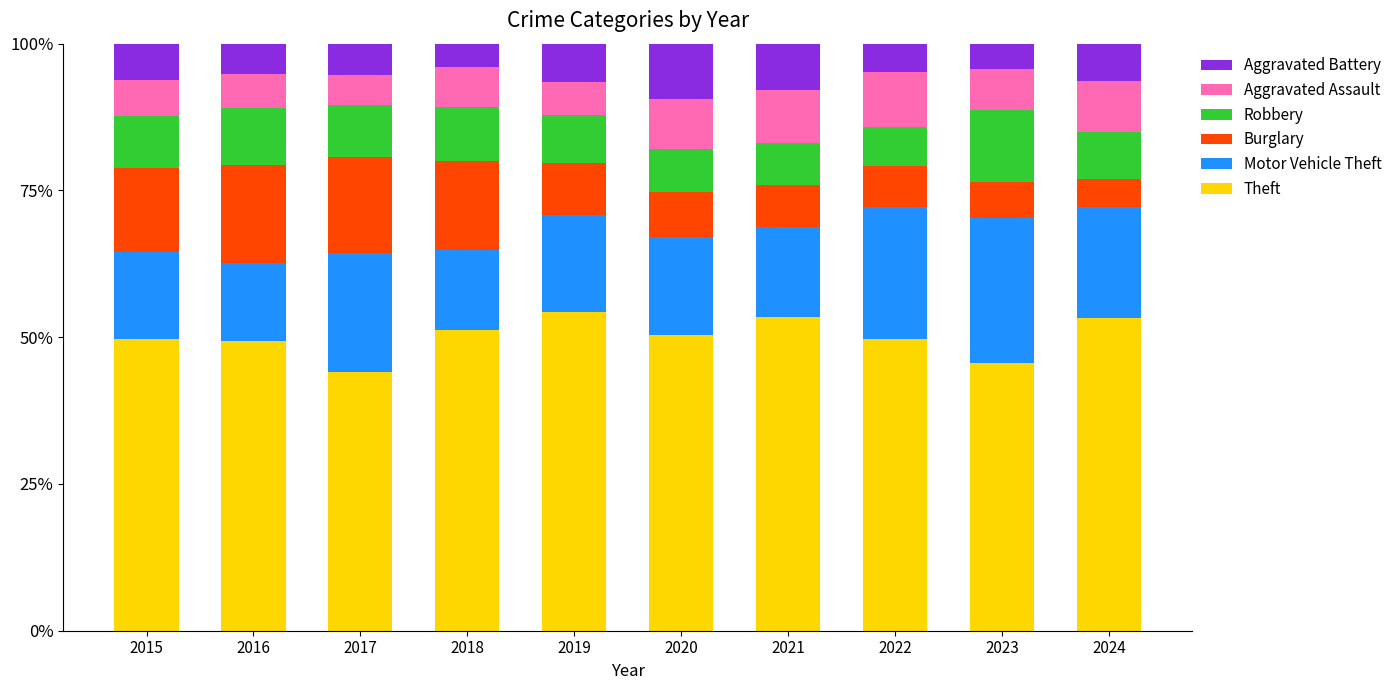

What is the maximum value for Theft?

54.3